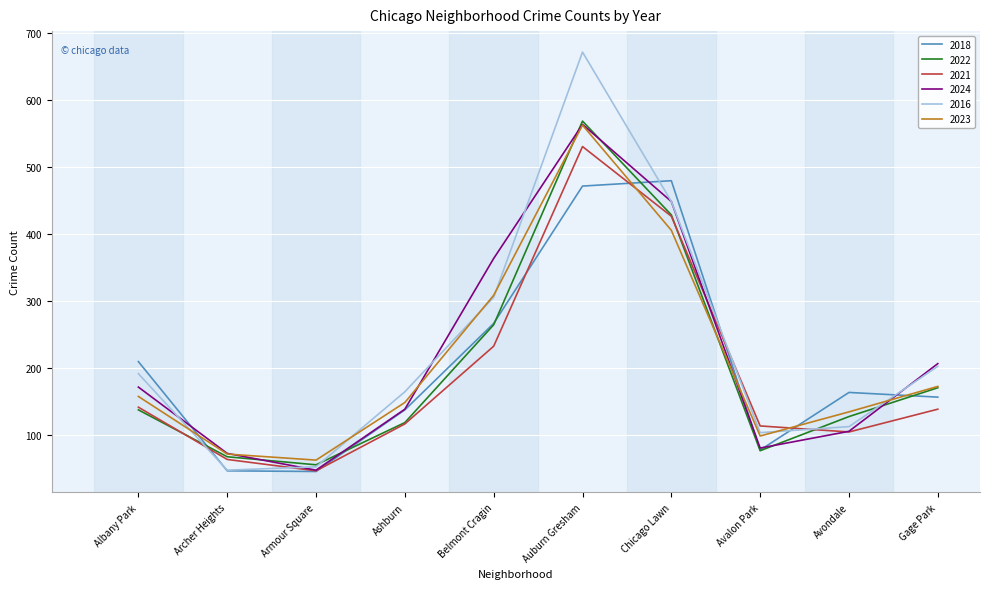

Which series has the widest spread of values?

2016